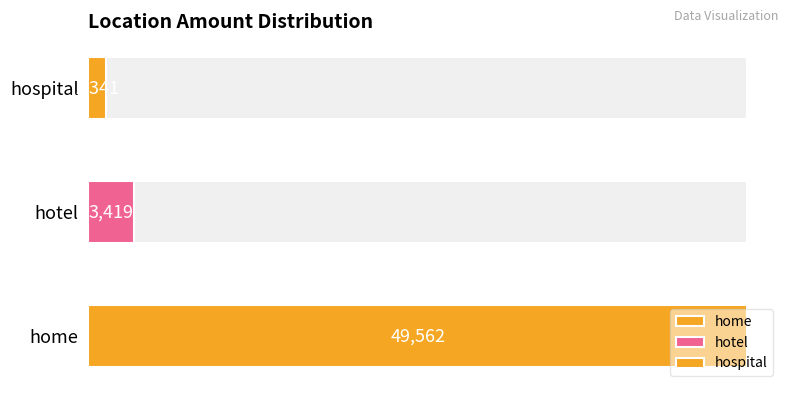

Read the value at hospital, to the nearest 50.

1350